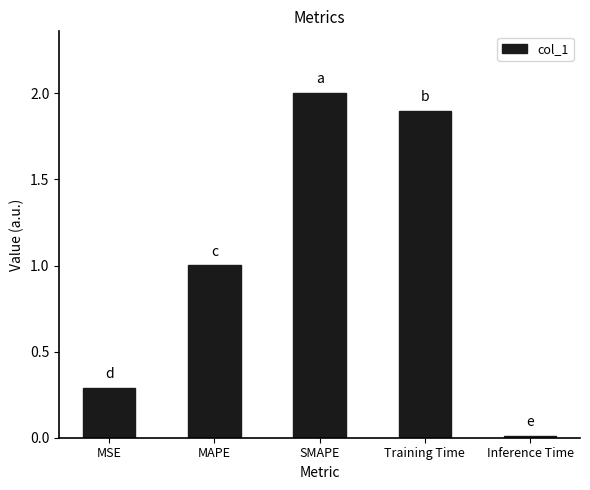

What is the sum of all values?

5.2